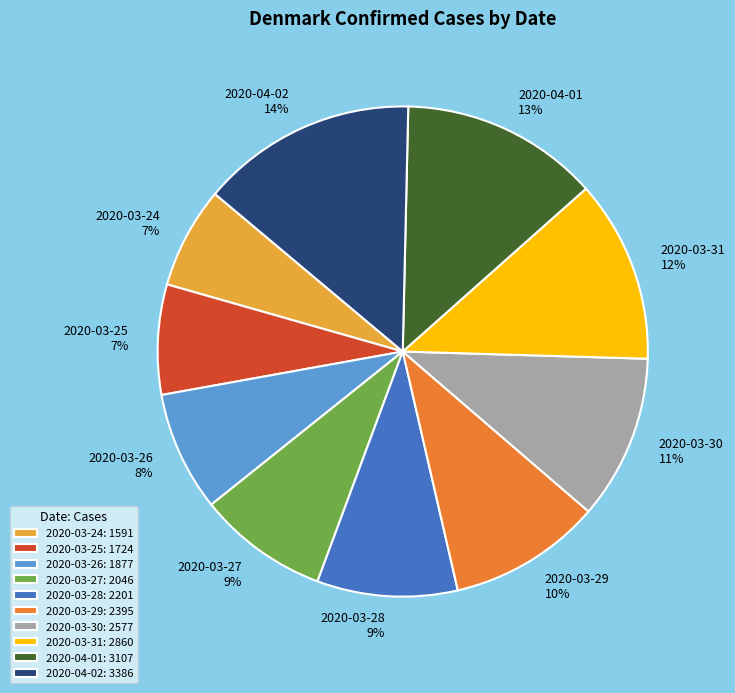

Does 2020-04-01 account for over 50% of the chart?

No